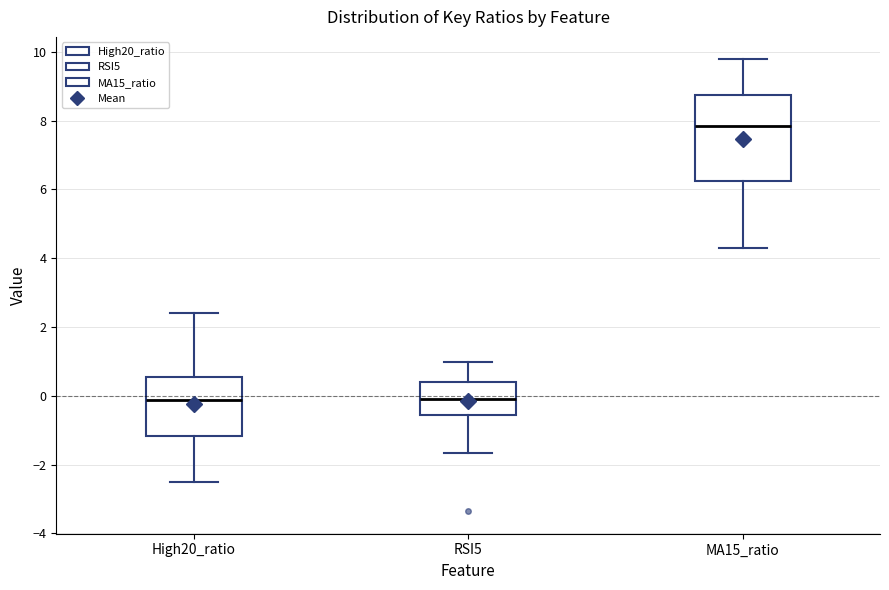

Reading left to right, read every box against the y-axis: the position of its median line, the range the box covers, and the ends of its whiskers. The values are not printed on the chart, so give them approximately, as read against the axis.

High20_ratio: median -0.2, box -1.2 to 0.6, whiskers -2.6 to 2.4
RSI5: median -0.2, box -0.6 to 0.4, whiskers -1.6 to 1.0
MA15_ratio: median 7.8, box 6.2 to 8.8, whiskers 4.2 to 9.8